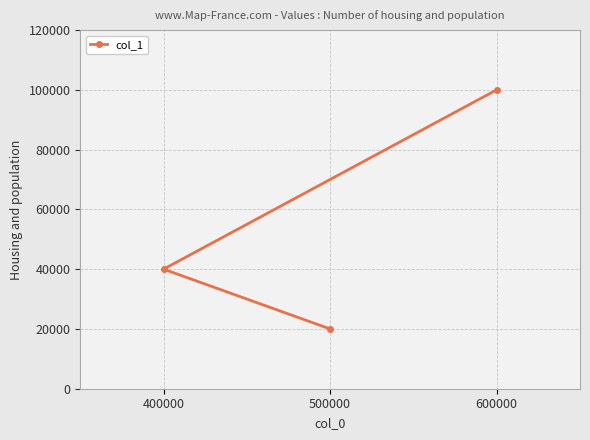

What position from the right is 400000?

2